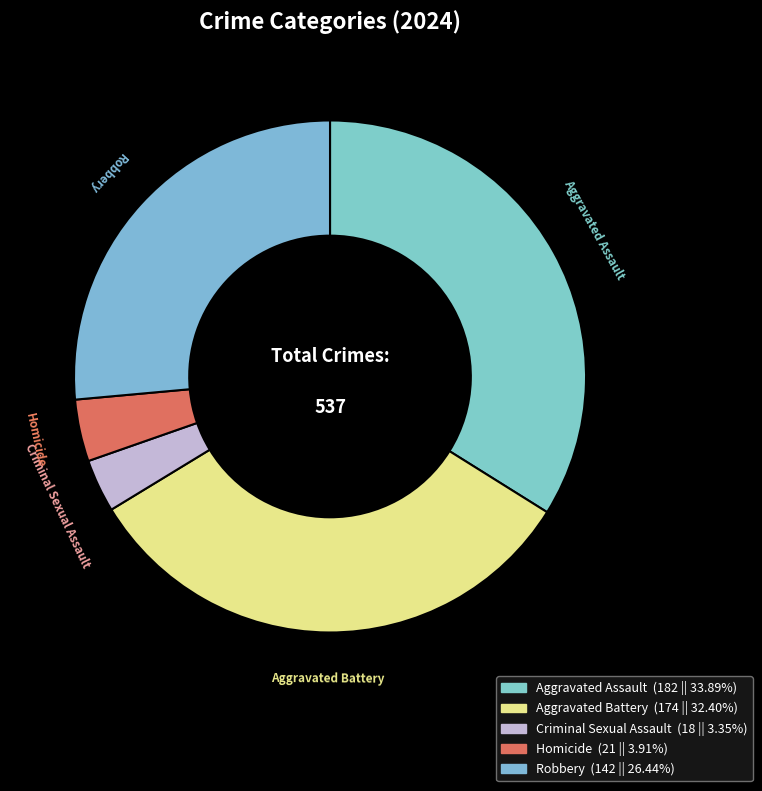

How much of the chart is everything except Aggravated Battery?

67.6%